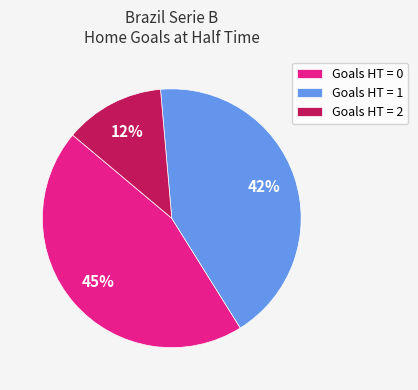

Which category has the smallest portion of the pie?

Goals HT = 2